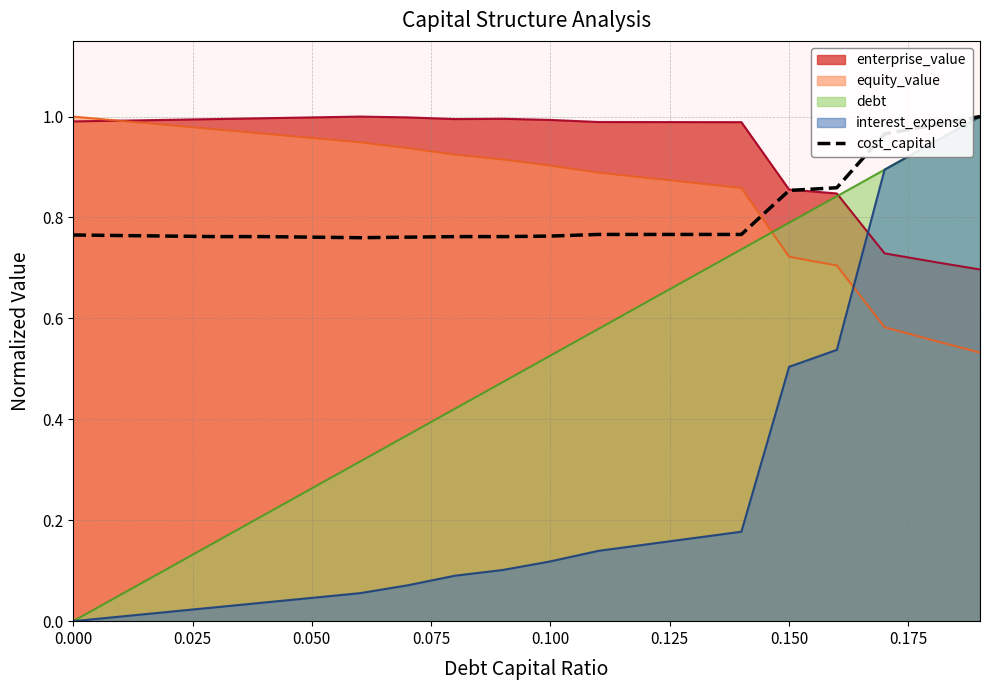

Which series has the widest spread of values?

interest_expense